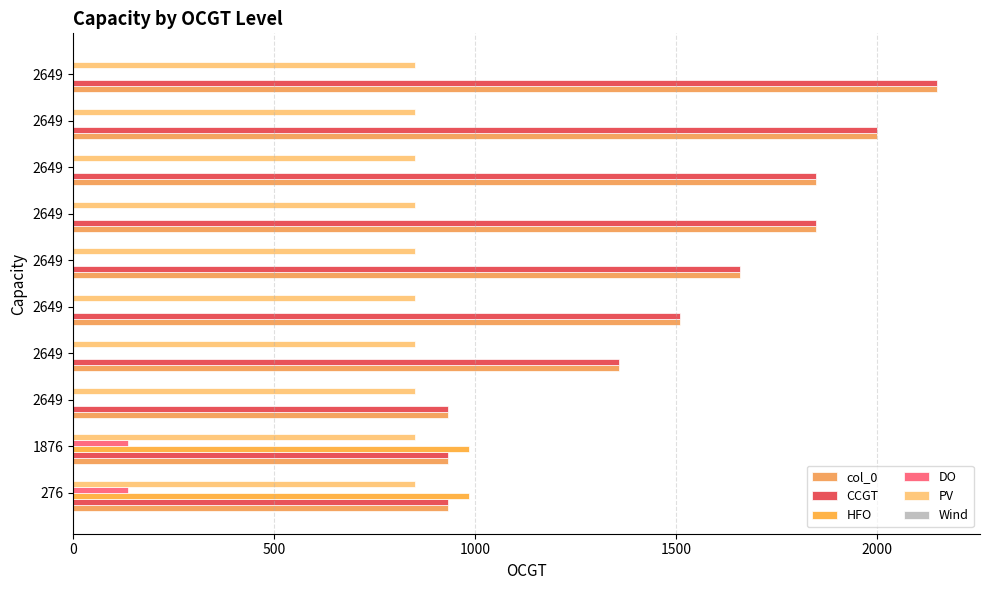

How many distinct data groups are displayed?

5